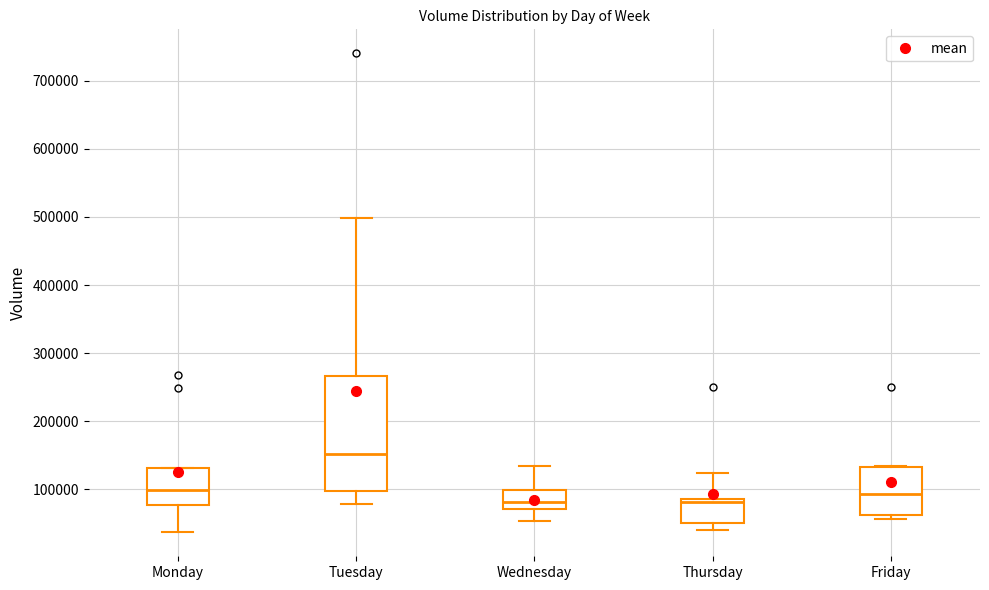

Where is the upper edge of the box for Tuesday on the y-axis? The values are not printed on the chart, so give them approximately, as read against the axis.

270000